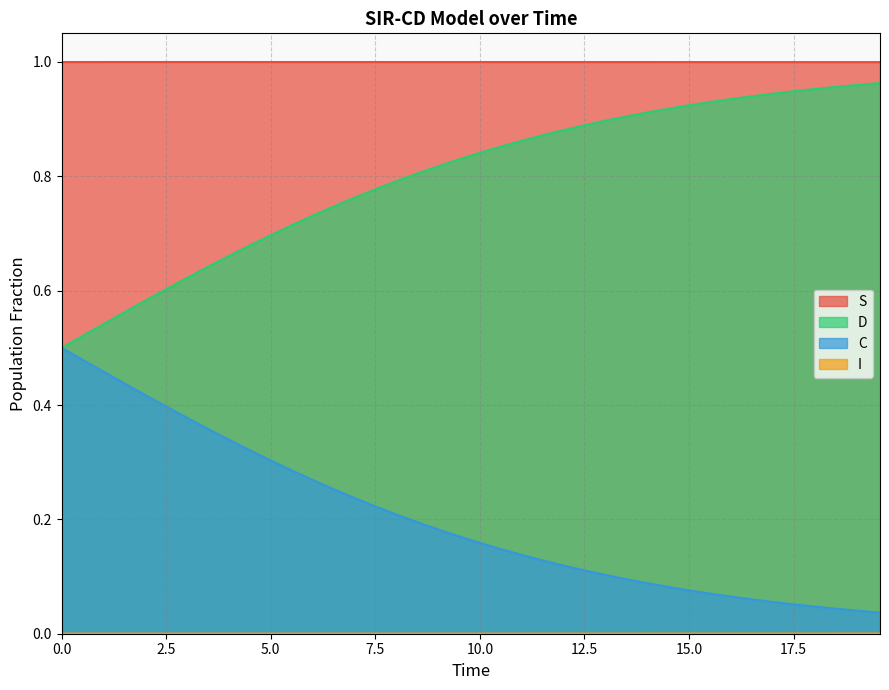

Which series has the largest total across all categories?

S